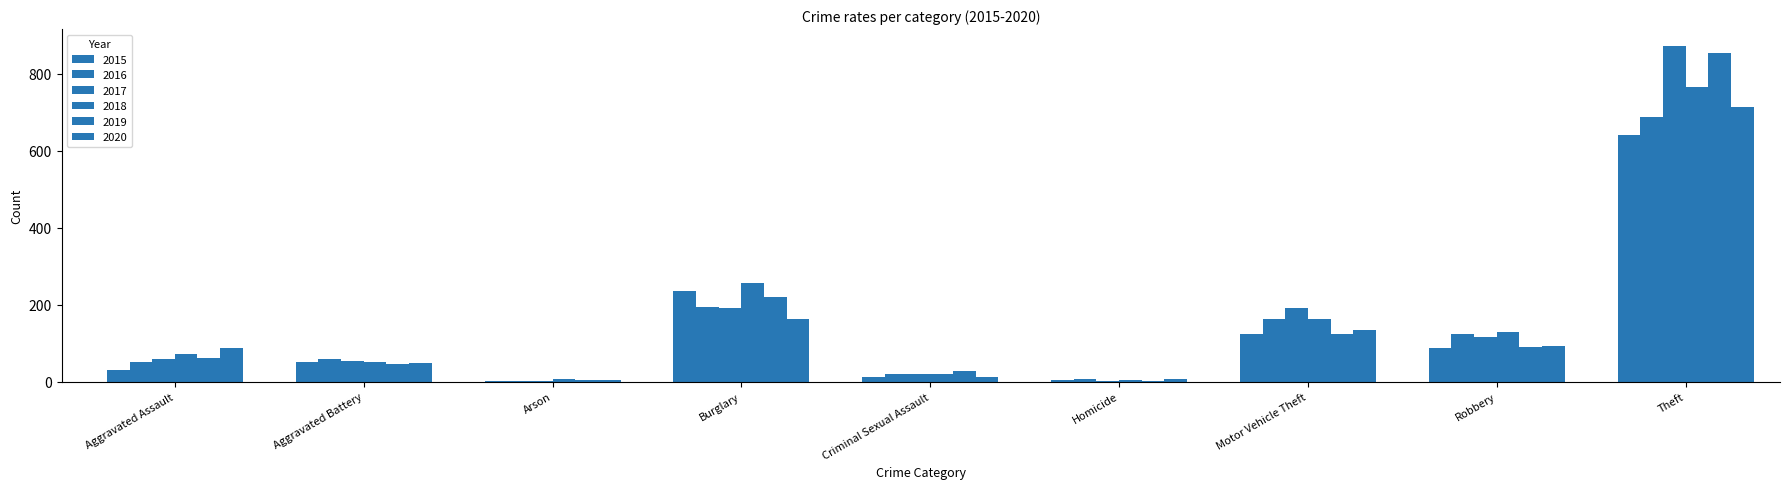

Reading left to right, transcribe all the data shown in this chart.

2015: 31	50	3	236	13	4	125	87	641
2016: 50	60	3	194	20	8	163	123	689
2017: 59	54	1	192	19	2	191	115	873
2018: 72	52	6	257	20	5	164	130	767
2019: 61	45	5	221	29	3	125	89	855
2020: 87	48	4	163	12	6	134	94	713